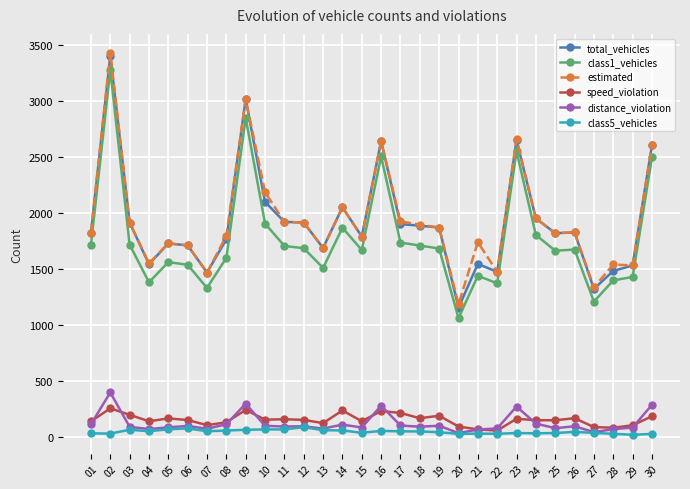

At which category does estimated reach its first local valley?

04